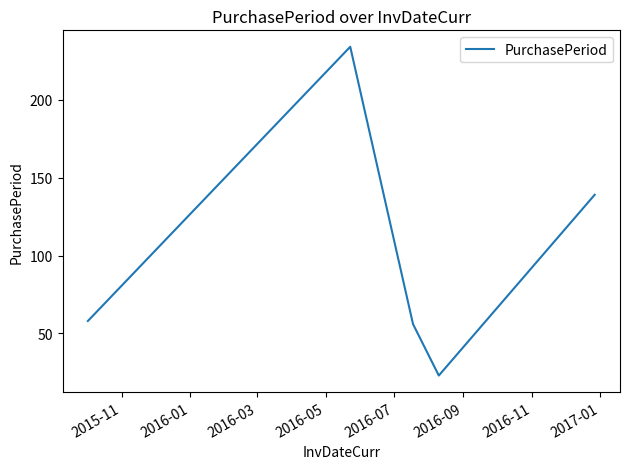

True or false: the data has more than 2 interior local peaks.

False